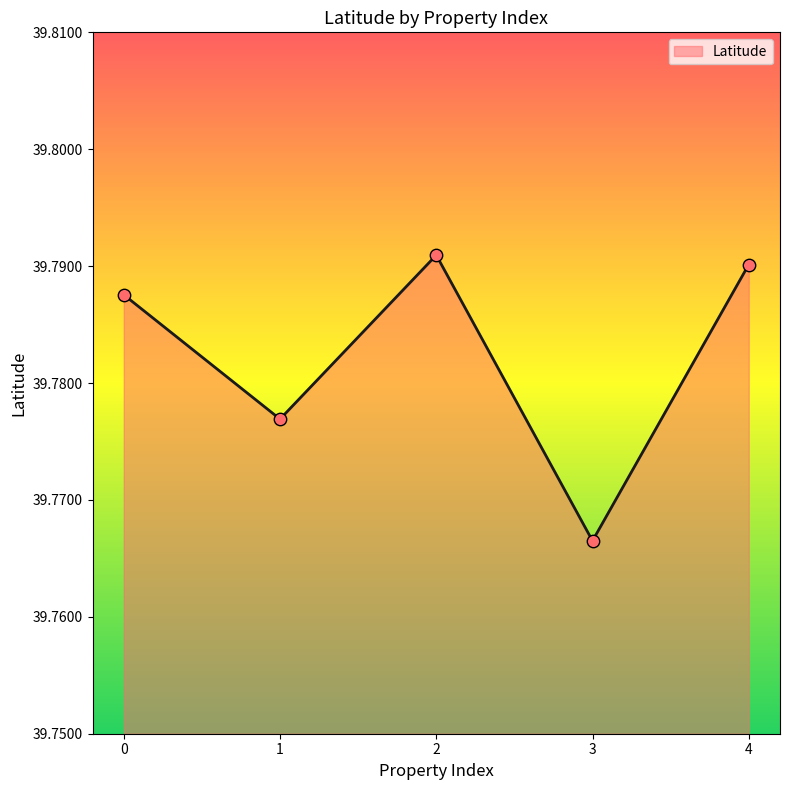

Between 4 and 0, which is larger?

4